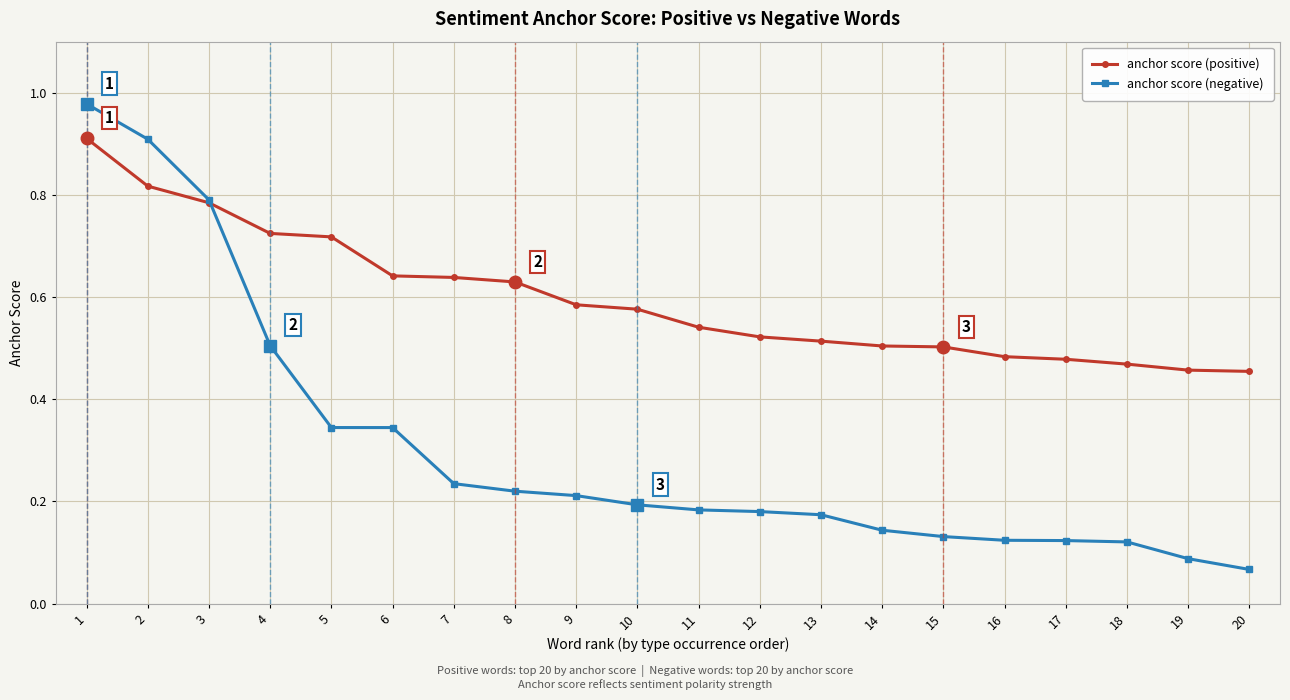

What is the difference between the highest and lowest values at 7?

0.4